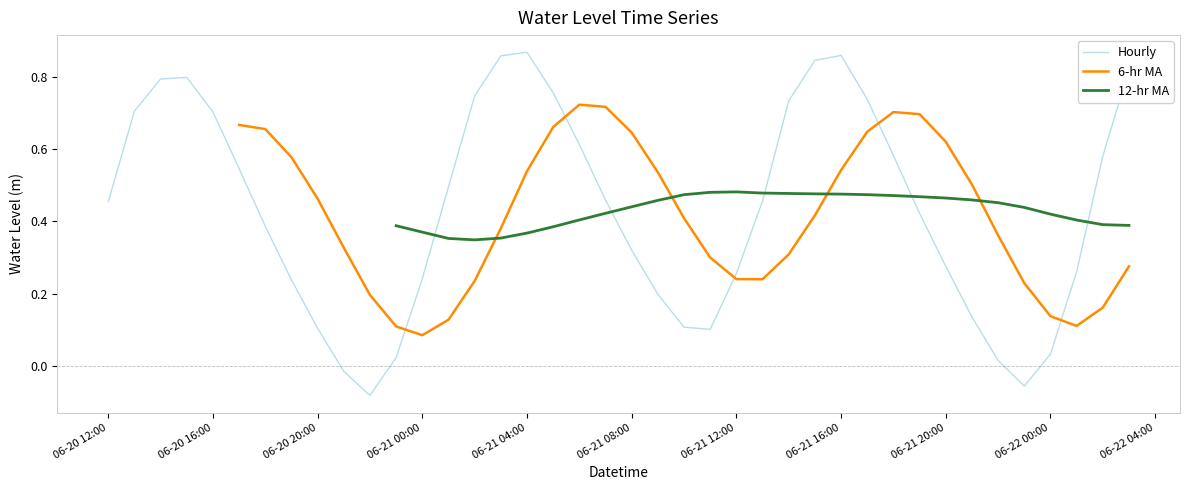

How many categories are shown in the chart?

40